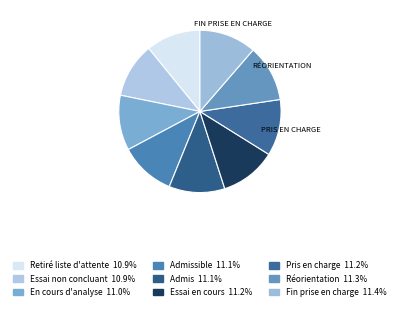

What is the smallest slice in the pie chart?

Retiré de la liste d'attente